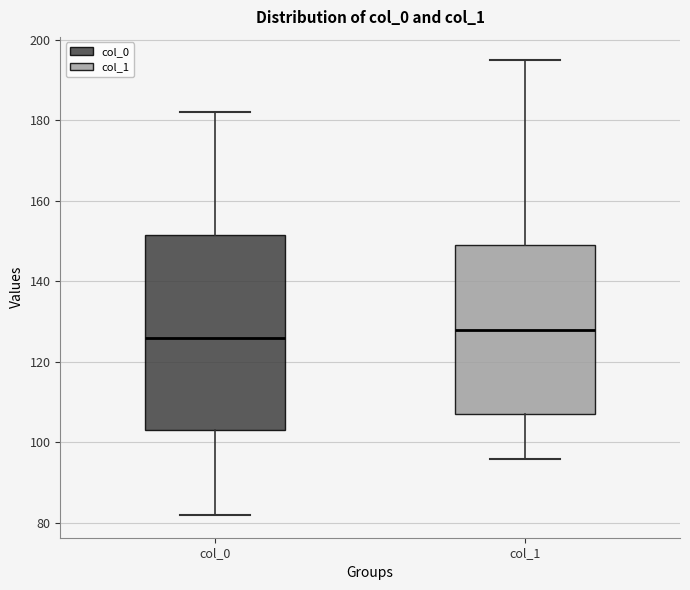

Which box has the highest median line?

col_1